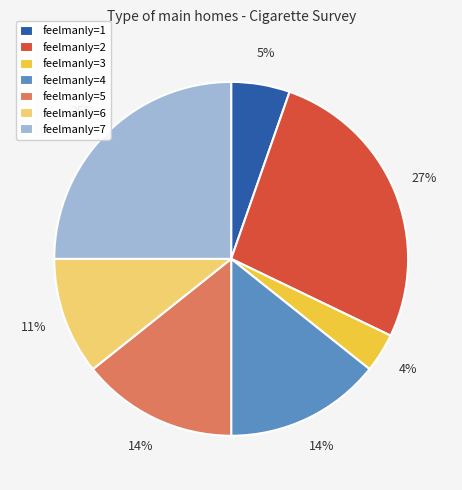

Is it true that feelmanly=6 is 25% of the pie?

False